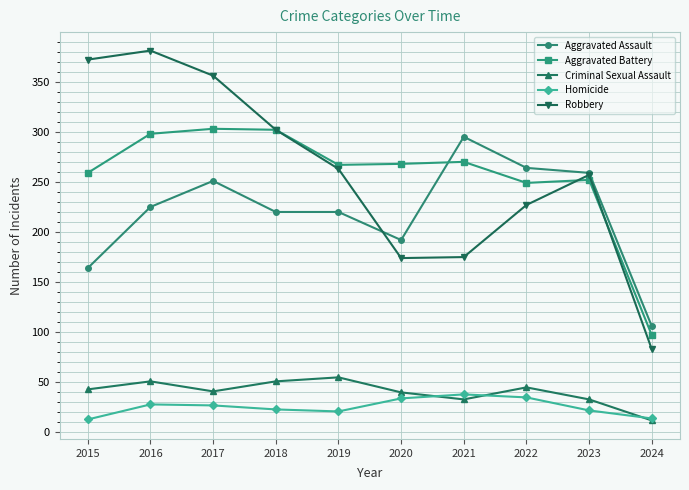

Where is Aggravated Assault nearest to the value 200?

2020